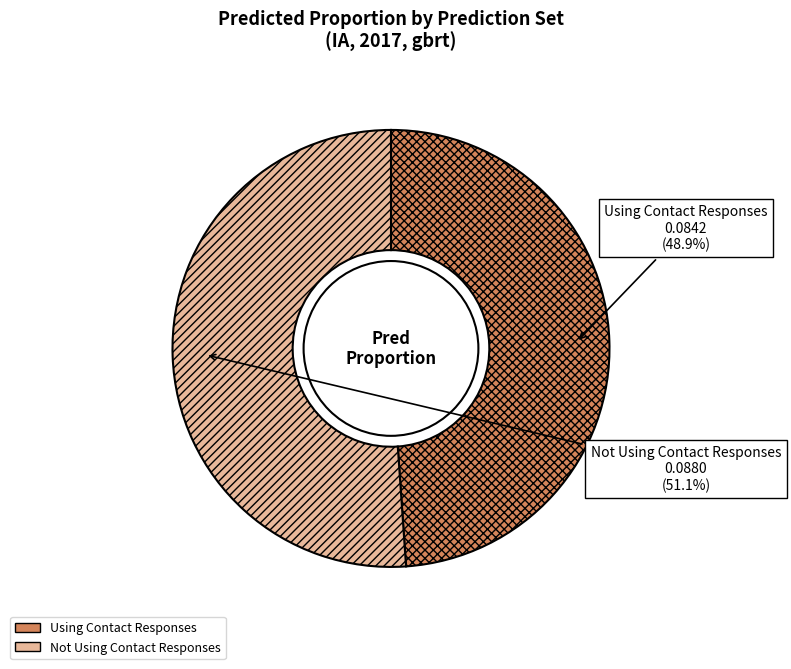

True or false: Not Using Contact Responses accounts for 51% of the total.

True